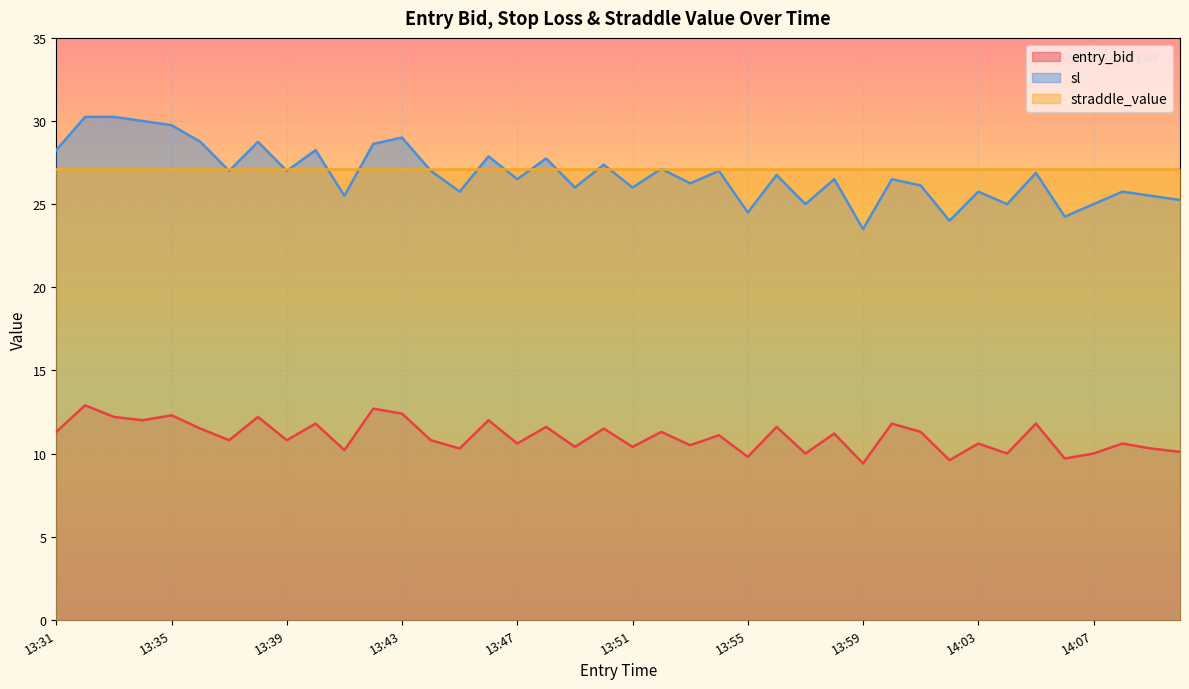

What is the minimum value for straddle_value?

27.1